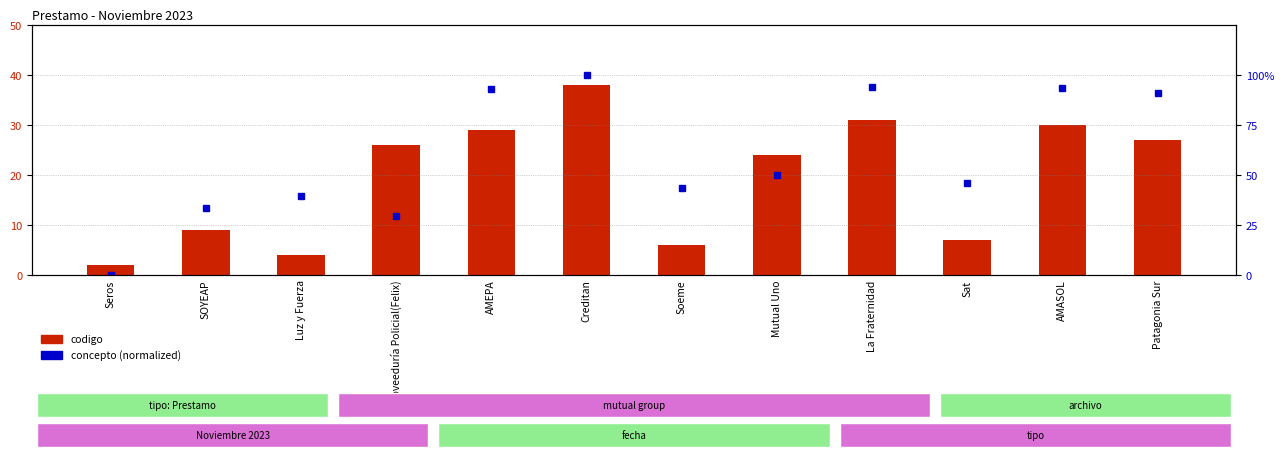

How many categories are shown in the chart?

12